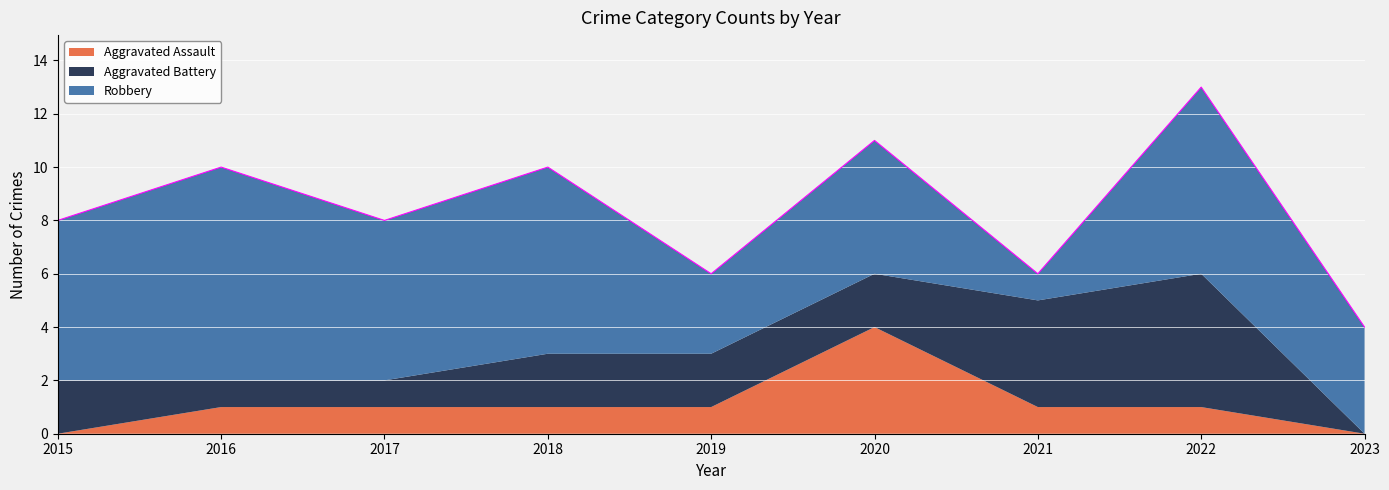

List the labels in order of Aggravated Battery value, largest first.

2022, 2021, 2015, 2018, 2019, 2020, 2016, 2017, 2023